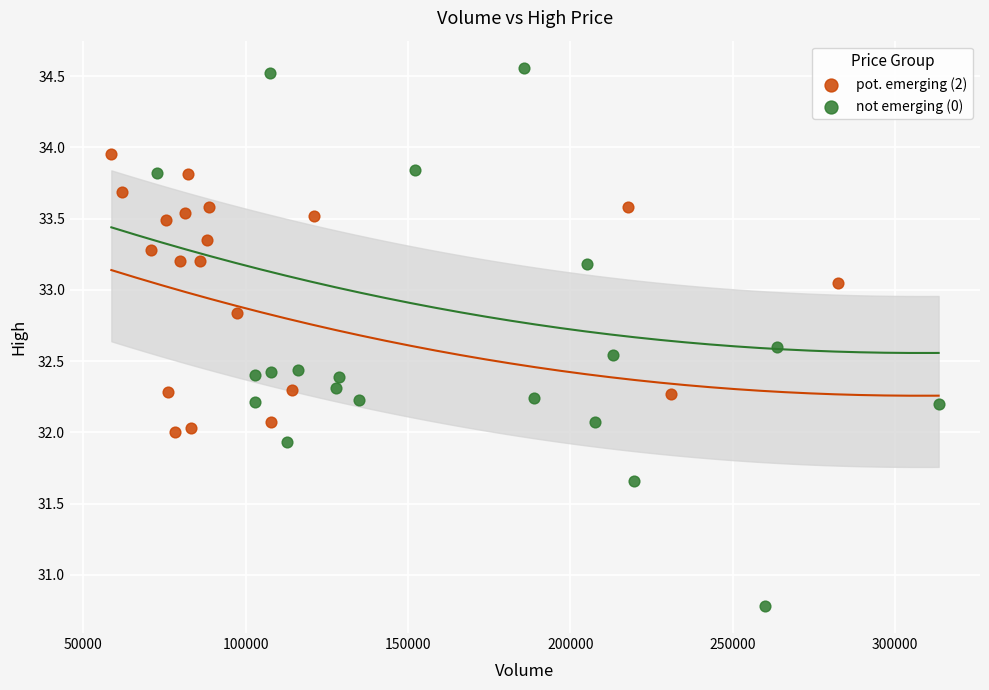

Which series reaches the minimum Y coordinate?

not emerging (0)